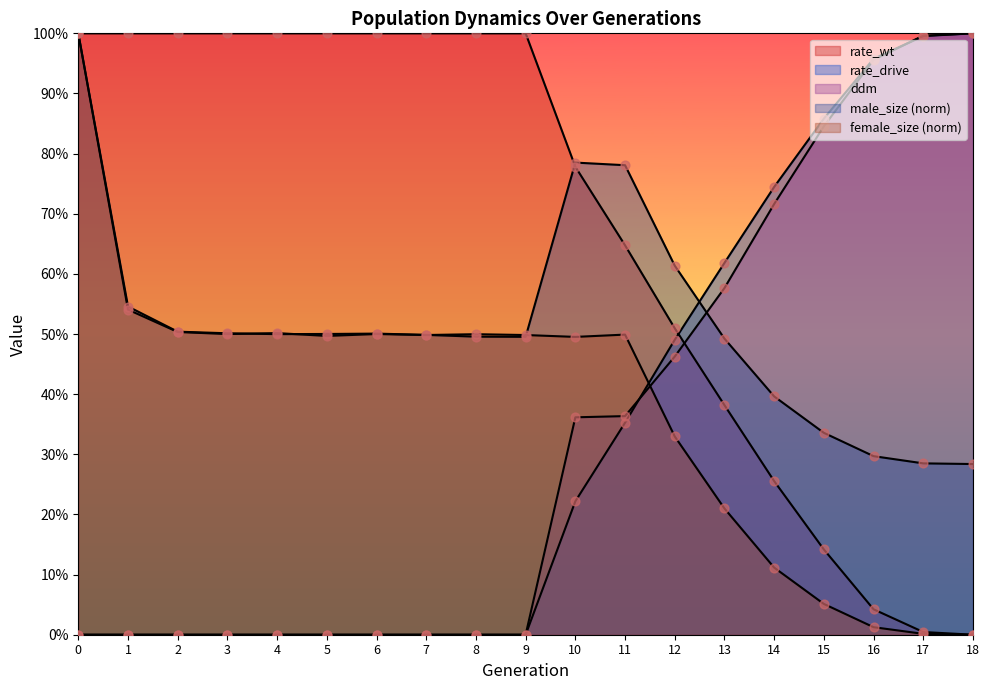

Which series reaches the maximum Y coordinate?

male_size